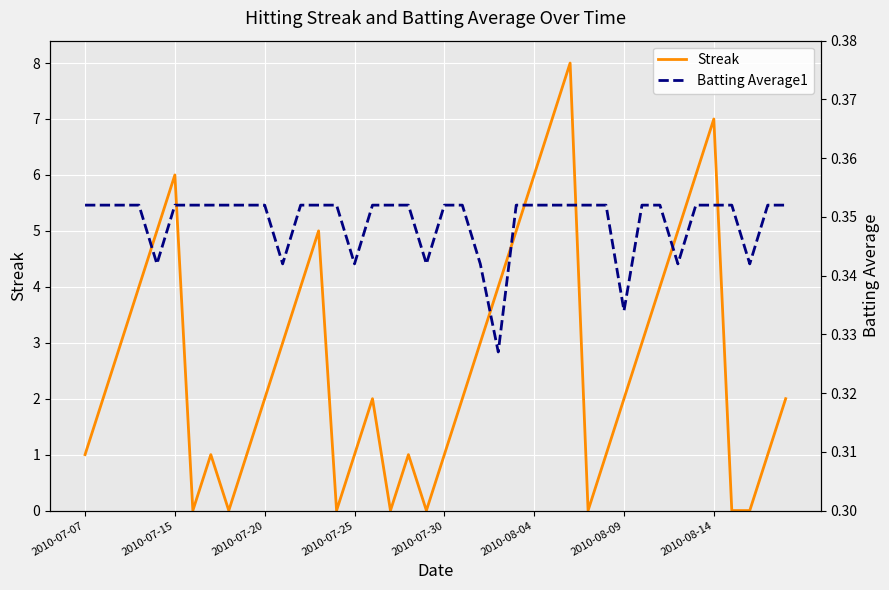

Reading right to left, what are all the values shown in this chart?

Streak: 2.0	1.0	0.0	0.0	7.0	6.0	5.0	4.0	3.0	2.0	1.0	0.0	8.0	7.0	6.0	5.0	4.0	3.0	2.0	1.0	0.0	1.0	0.0	2.0	1.0	0.0	5.0	4.0	3.0	2.0	1.0	0.0	1.0	0.0	6.0	5.0	4.0	3.0	2.0	1.0
Batting Average1: 0.4	0.4	0.3	0.4	0.4	0.4	0.3	0.4	0.4	0.3	0.4	0.4	0.4	0.4	0.4	0.4	0.3	0.3	0.4	0.4	0.3	0.4	0.4	0.4	0.3	0.4	0.4	0.4	0.3	0.4	0.4	0.4	0.4	0.4	0.4	0.3	0.4	0.4	0.4	0.4